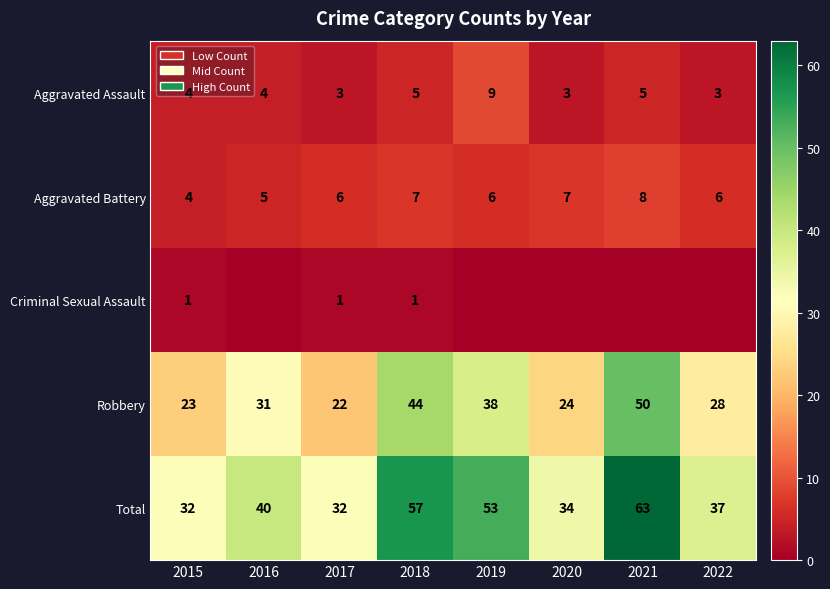

At which label is Robbery closest to 36?

2019